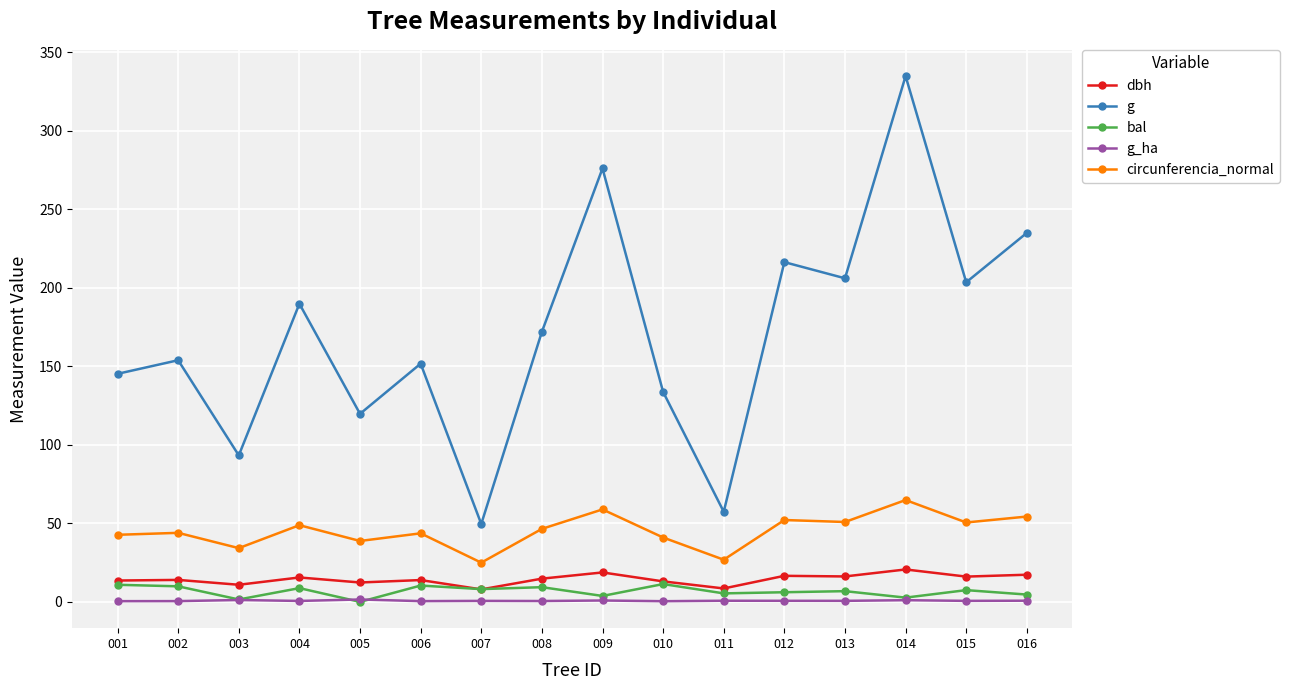

Which series has the largest range (max minus min)?

g